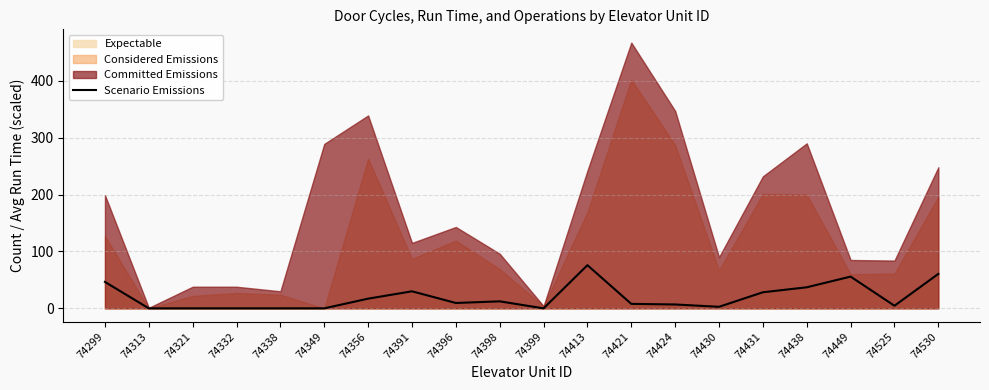

Reading left to right, what are all the values shown in this chart?

74299=46.5	74313=0.0	74321=0.0	74332=0.0	74338=0.0	74349=0.0	74356=17.0	74391=30.0	74396=9.4	74398=12.3	74399=0.0	74413=75.9	74421=7.9	74424=6.8	74430=2.7	74431=28.3	74438=37.0	74449=55.8	74525=4.6	74530=60.6